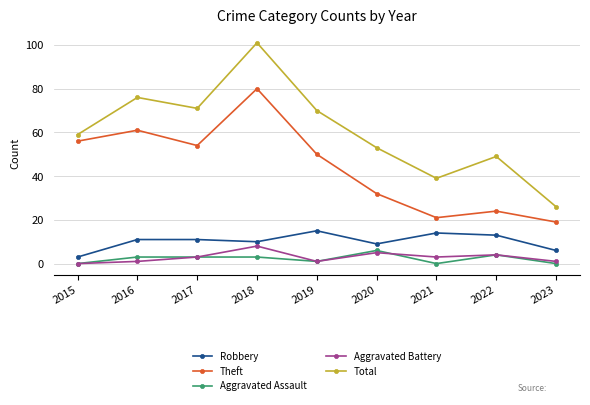

Reading left to right, transcribe all the data shown in this chart.

Robbery: 2015=3	2016=11	2017=11	2018=10	2019=15	2020=9	2021=14	2022=13	2023=6
Theft: 2015=56	2016=61	2017=54	2018=80	2019=50	2020=32	2021=21	2022=24	2023=19
Aggravated Assault: 2015=0	2016=3	2017=3	2018=3	2019=1	2020=6	2021=0	2022=4	2023=0
Aggravated Battery: 2015=0	2016=1	2017=3	2018=8	2019=1	2020=5	2021=3	2022=4	2023=1
Total: 2015=59	2016=76	2017=71	2018=101	2019=70	2020=53	2021=39	2022=49	2023=26